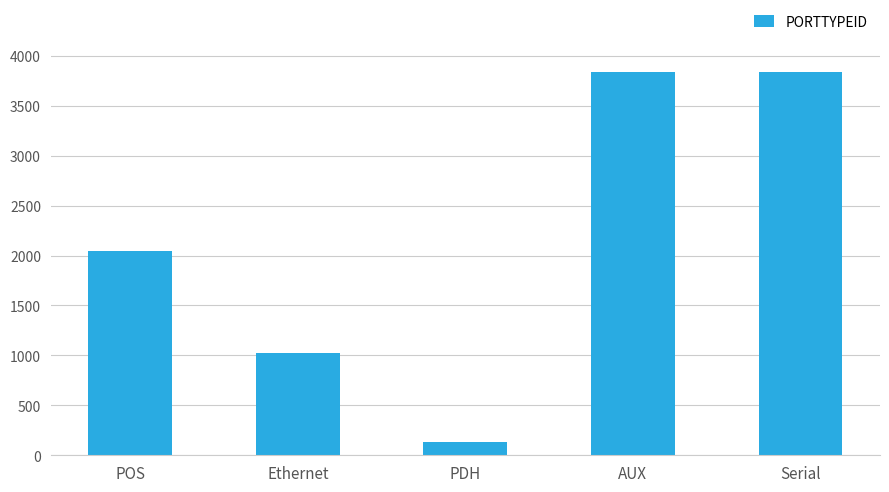

What is the average value?

2177